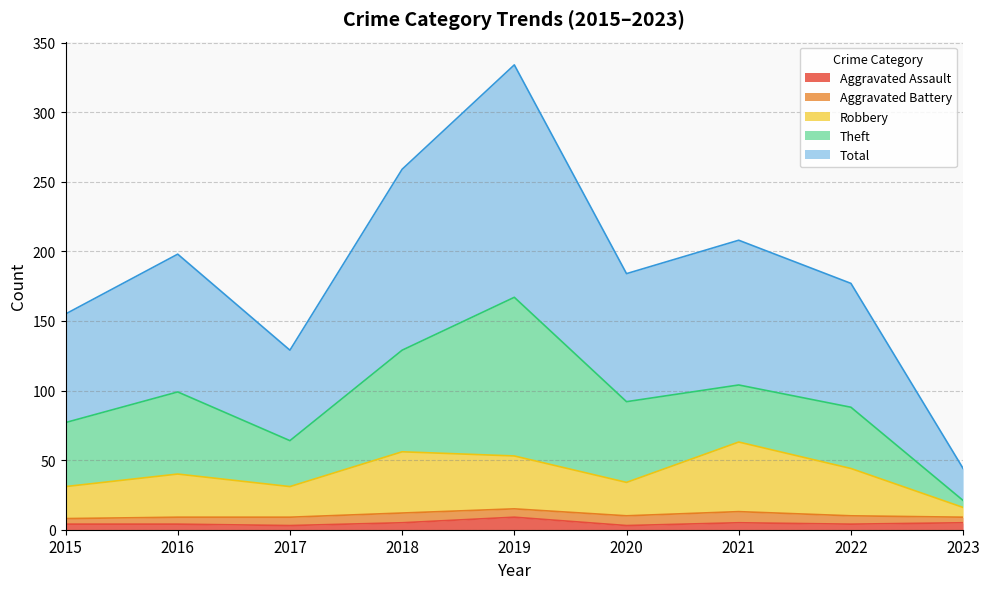

At which label does Robbery reach its minimum?

2023